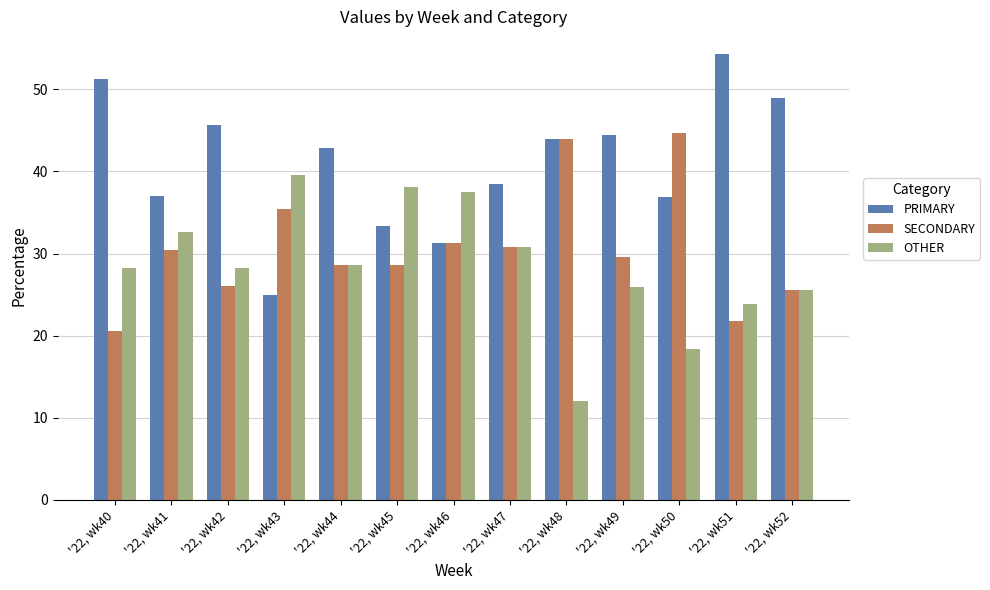

What is the total value across all series at '22, wk40?

100.0